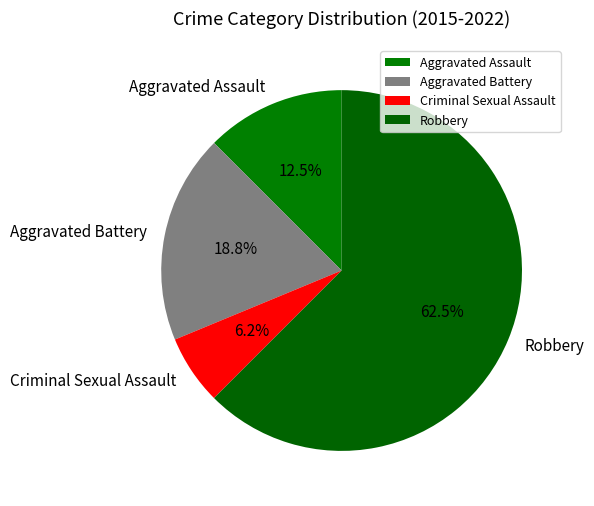

Between Aggravated Assault and Robbery, which is larger?

Robbery